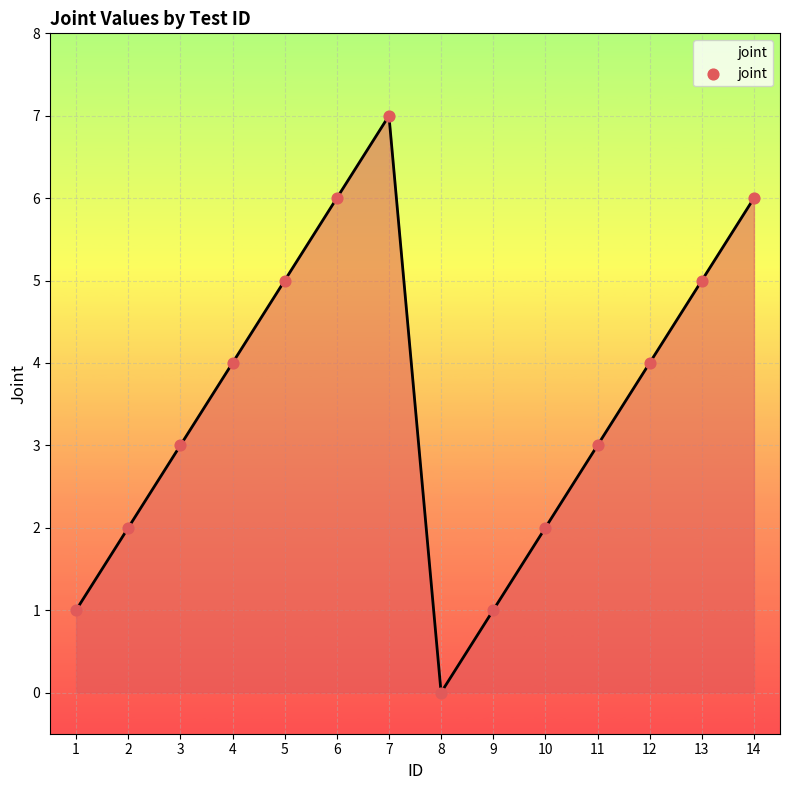

What is the change in value from 2 to 4?

+2